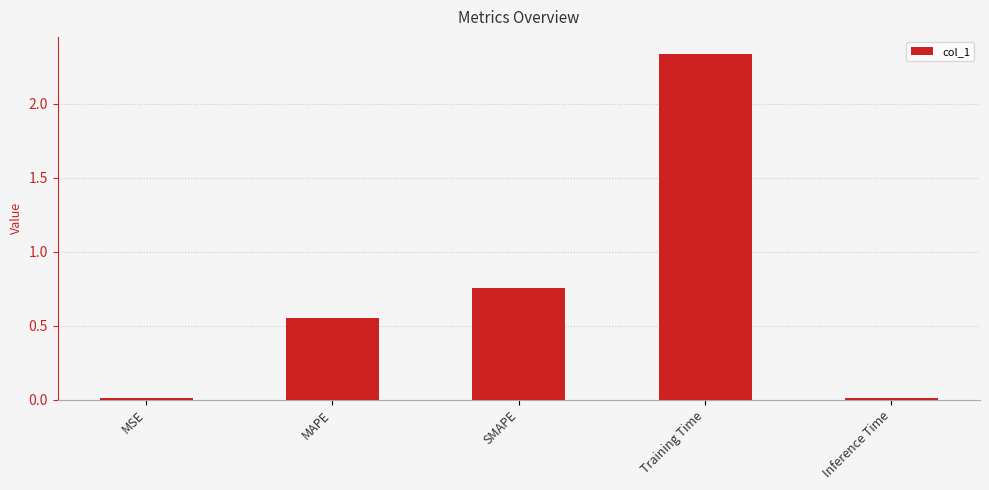

What position from the left is Training Time?

4